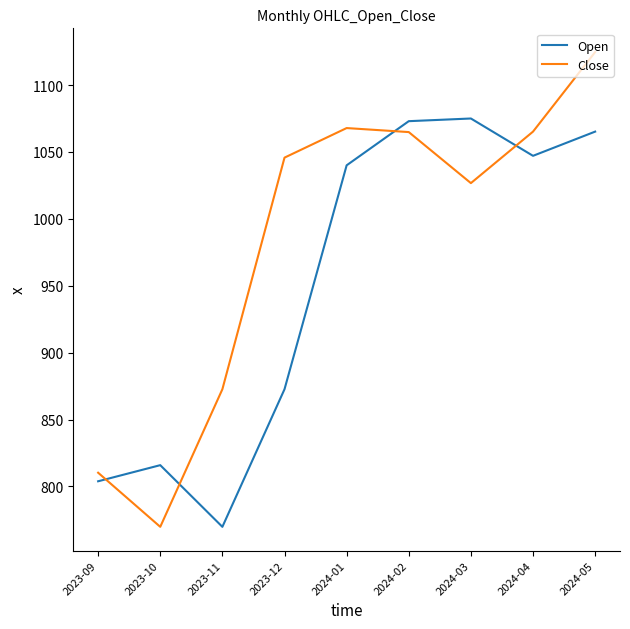

At which label is Open closest to 922?

2023-12